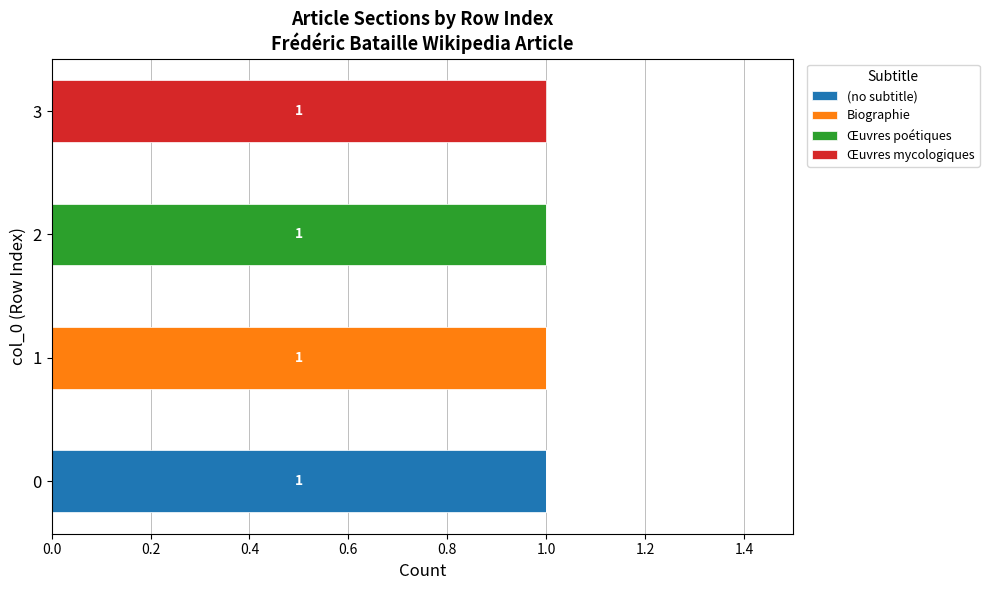

The value of (no subtitle) at 0 is 0. True or false?

False